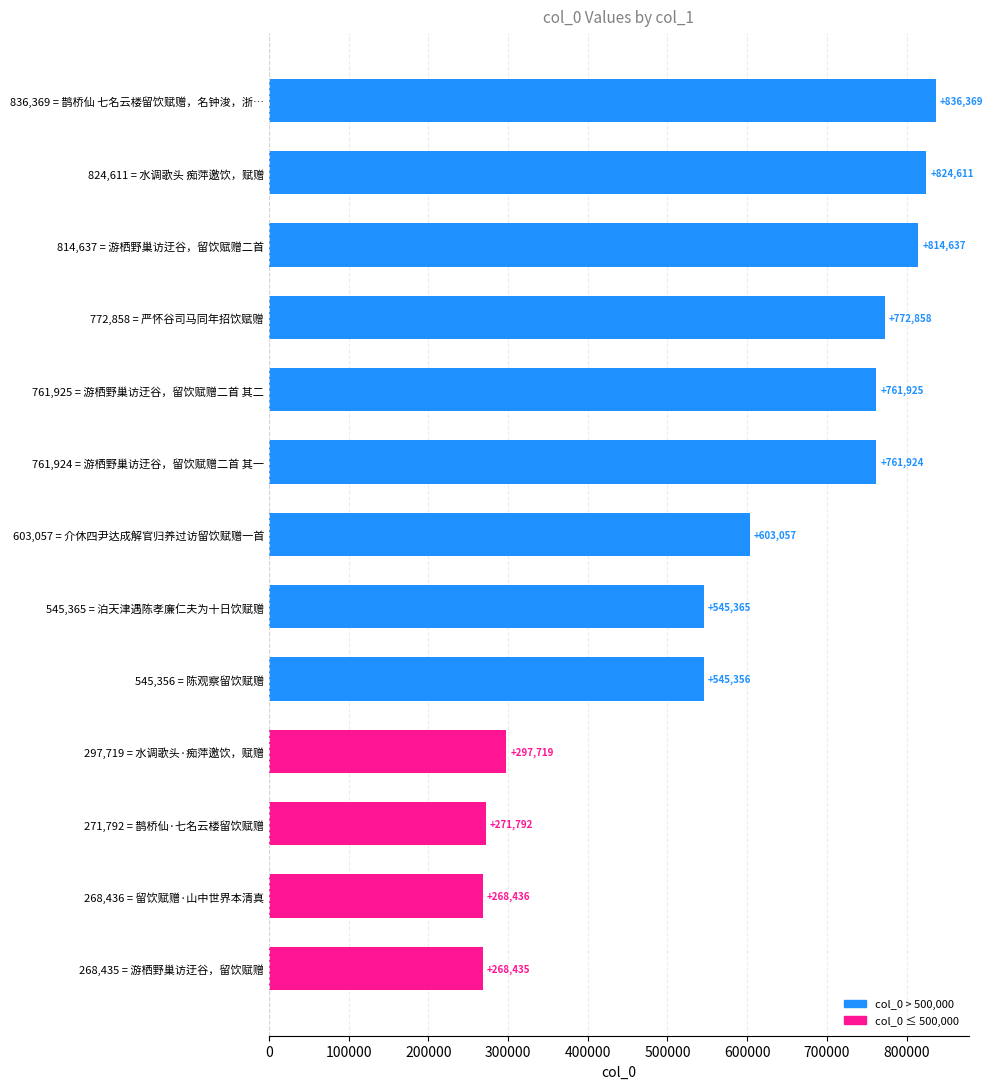

Reading top to bottom, transcribe all the data shown in this chart.

836,369 = 鹊桥仙 七名云楼留饮赋赠，名钟浚，浙…=836369	824,611 = 水调歌头 痴萍邀饮，赋赠=824611	814,637 = 游栖野巢访迂谷，留饮赋赠二首=814637	772,858 = 严怀谷司马同年招饮赋赠=772858	761,925 = 游栖野巢访迂谷，留饮赋赠二首 其二=761925	761,924 = 游栖野巢访迂谷，留饮赋赠二首 其一=761924	603,057 = 介休四尹达成解官归养过访留饮赋赠一首=603057	545,365 = 泊天津遇陈孝廉仁夫为十日饮赋赠=545365	545,356 = 陈观察留饮赋赠=545356	297,719 = 水调歌头·痴萍邀饮，赋赠=297719	271,792 = 鹊桥仙·七名云楼留饮赋赠=271792	268,436 = 留饮赋赠·山中世界本清真=268436	268,435 = 游栖野巢访迂谷，留饮赋赠=268435